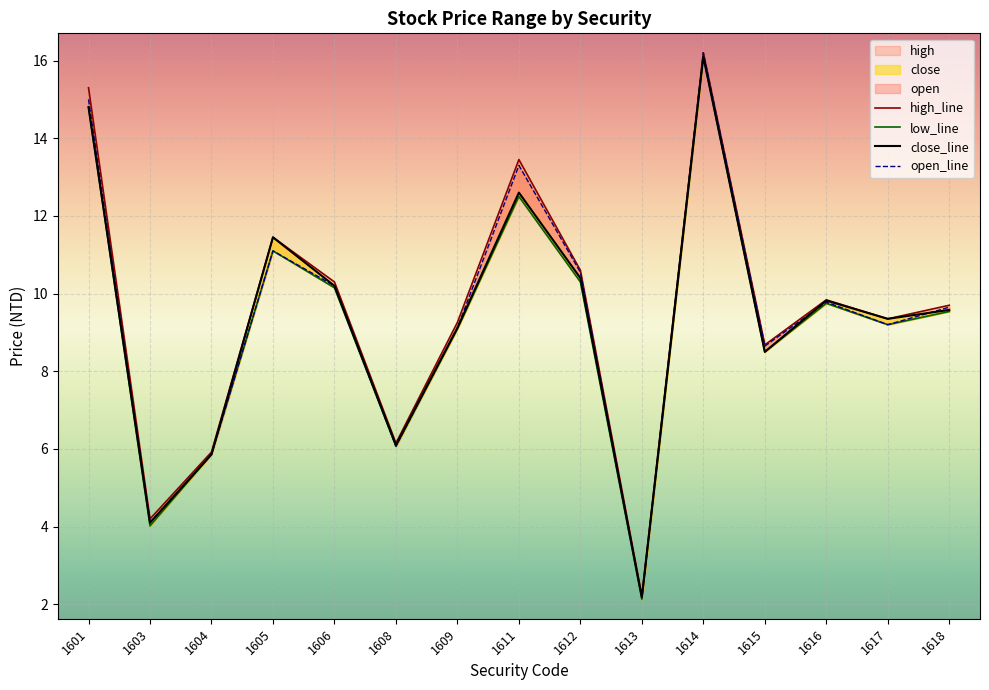

What is the total value across all series at 1611?

51.9